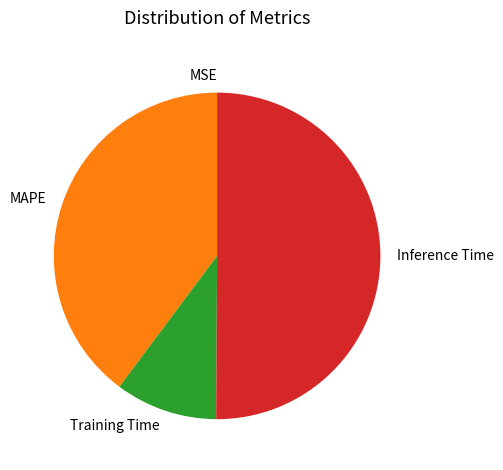

Does MAPE account for over 50% of the chart?

No